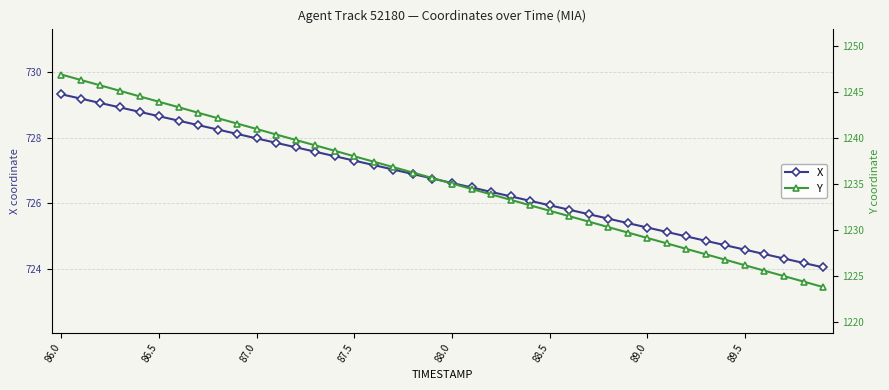

The value of X at 38 is 1270.9. True or false?

False